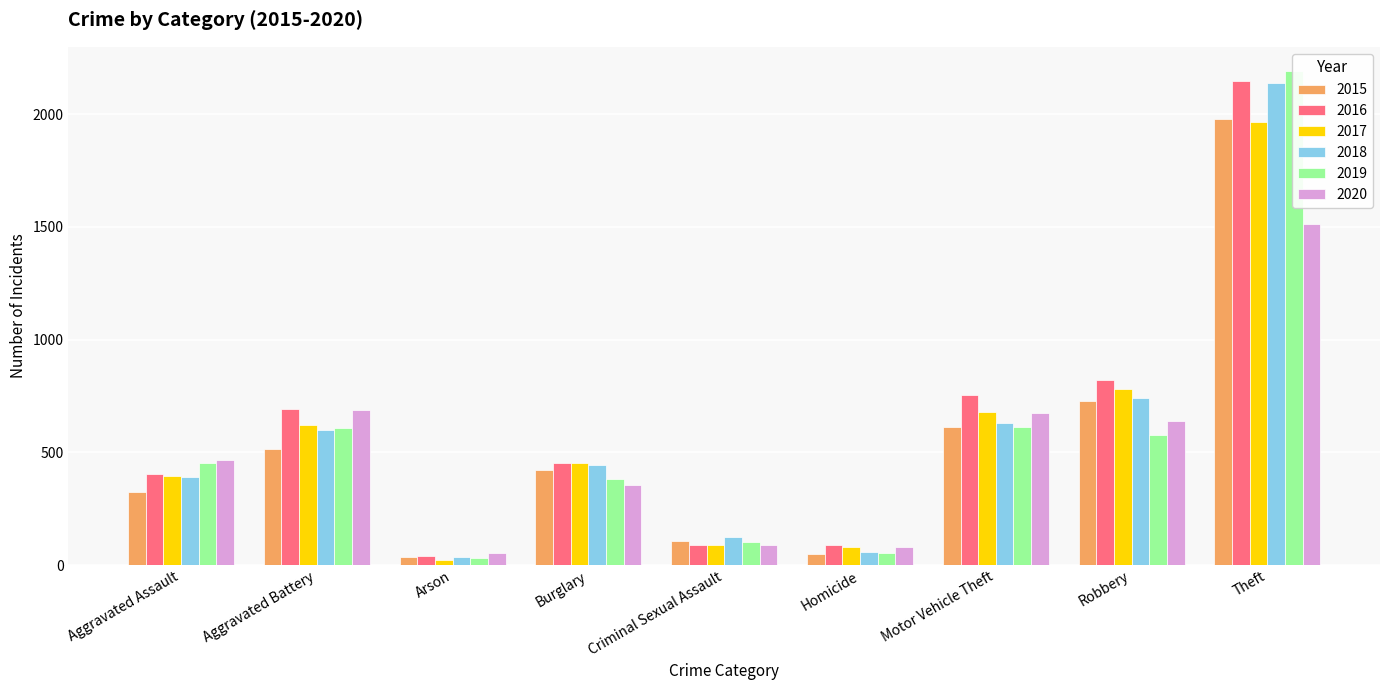

At which label is 2015 closest to 1008?

Robbery